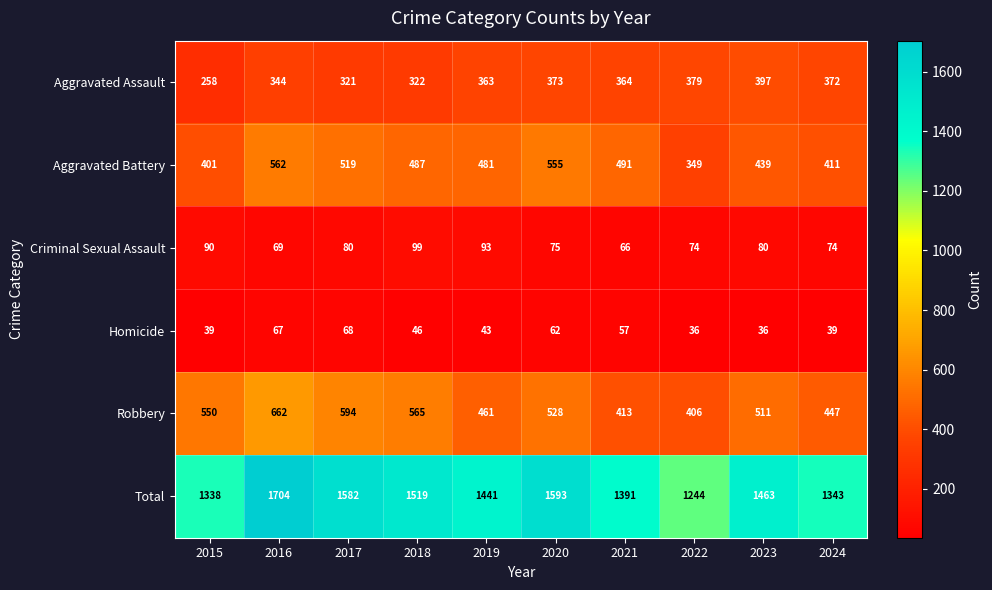

What is the minimum value for Total?

1244